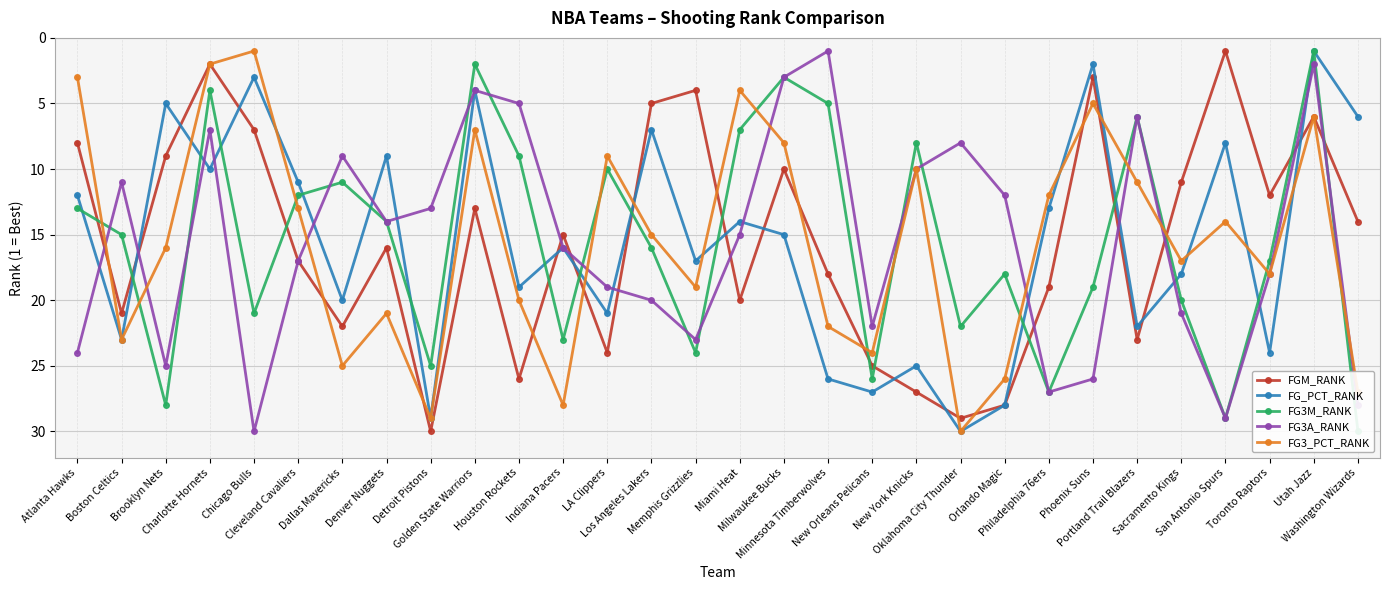

What is the difference between the second highest and minimum values in the FG3M_RANK series?

28